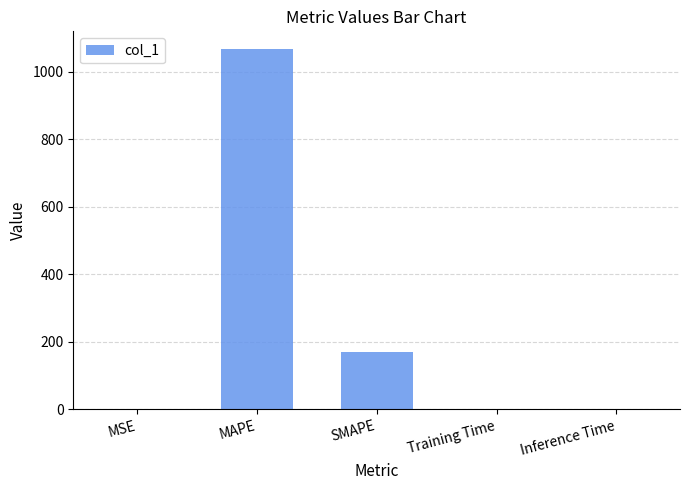

Which category has the highest value across all series?

MAPE